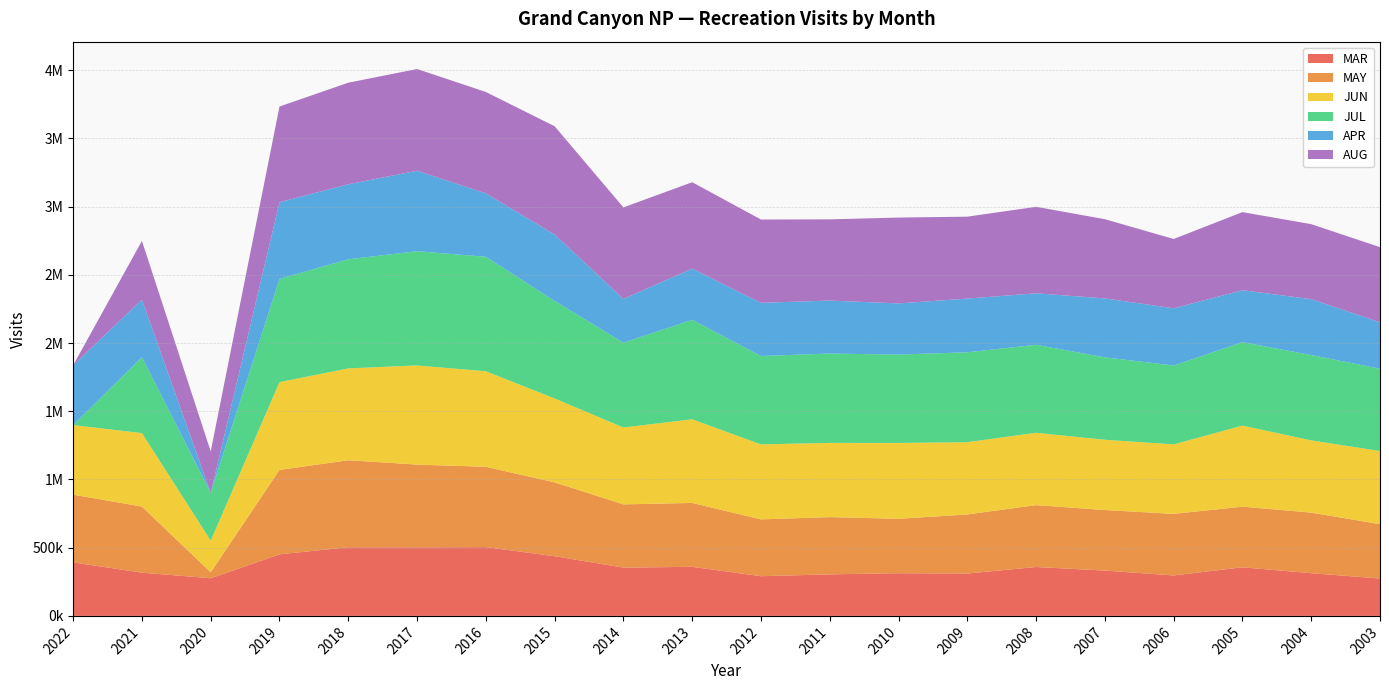

Reading right to left, transcribe all the data shown in this chart.

MAR: 2003=274120	2004=313056	2005=356357	2006=296498	2007=332226	2008=358409	2009=310717	2010=312903	2011=304583	2012=291120	2013=359799	2014=353920	2015=437563	2016=504295	2017=502739	2018=503284	2019=451228	2020=276002	2021=317054	2022=392273
MAY: 2003=398371	2004=444078	2005=444253	2006=451576	2007=443773	2008=453651	2009=432940	2010=399037	2011=419569	2012=416363	2013=468178	2014=463713	2015=541338	2016=588591	2017=606247	2018=637703	2019=618598	2020=43397	2021=484442	2022=496238
JUN: 2003=536251	2004=529486	2005=594410	2006=509456	2007=515106	2008=530291	2009=529833	2010=555941	2011=544089	2012=549688	2013=613479	2014=563375	2015=614938	2016=700421	2017=726916	2018=673474	2019=643821	2020=232267	2021=538530	2022=510239
JUL: 2003=603109	2004=625584	2005=611813	2006=578208	2007=604185	2008=644915	2009=658993	2010=647636	2011=654871	2012=647953	2013=728543	2014=621953	2015=714911	2016=839086	2017=837258	2018=799765	2019=756860	2020=350003	2021=556766	2022=0
APR: 2003=340245	2004=409645	2005=380473	2006=419253	2007=431874	2008=377542	2009=393469	2010=375136	2011=388363	2012=389777	2013=375899	2014=320348	2015=486989	2016=464922	2017=590006	2018=549416	2019=562265	2020=0	2021=421232	2022=438576
AUG: 2003=550855	2004=549643	2005=572431	2006=507951	2007=580670	2008=633985	2009=600442	2010=629167	2011=595265	2012=610680	2013=633026	2014=671027	2015=793412	2016=743158	2017=745613	2018=744826	2019=700896	2020=303900	2021=430684	2022=0